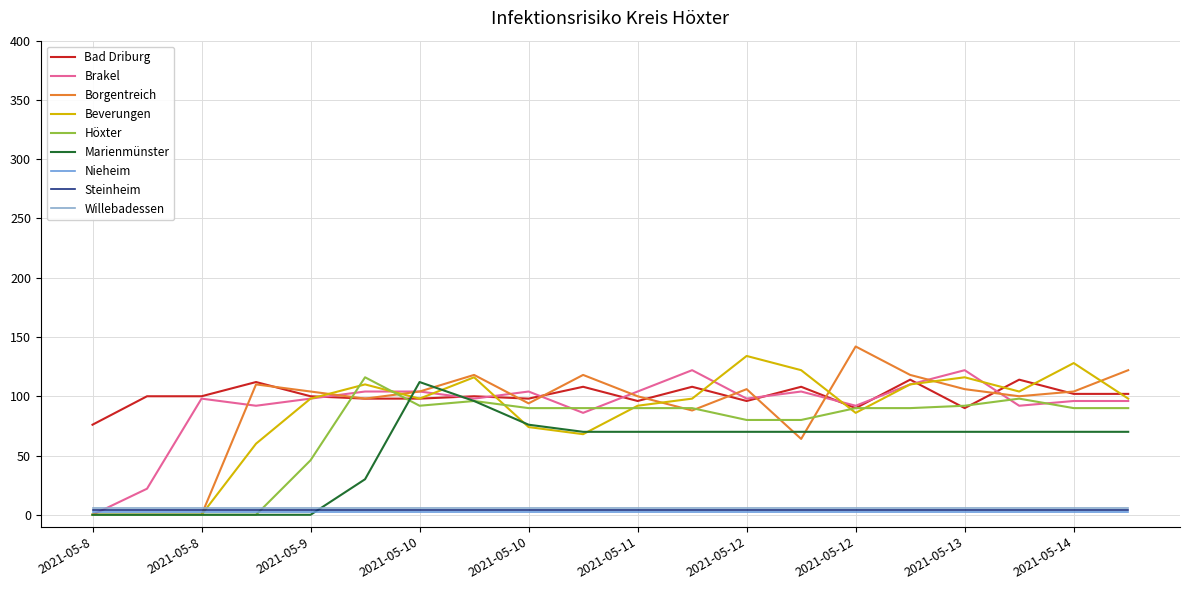

Count the number of categories in the chart.

20